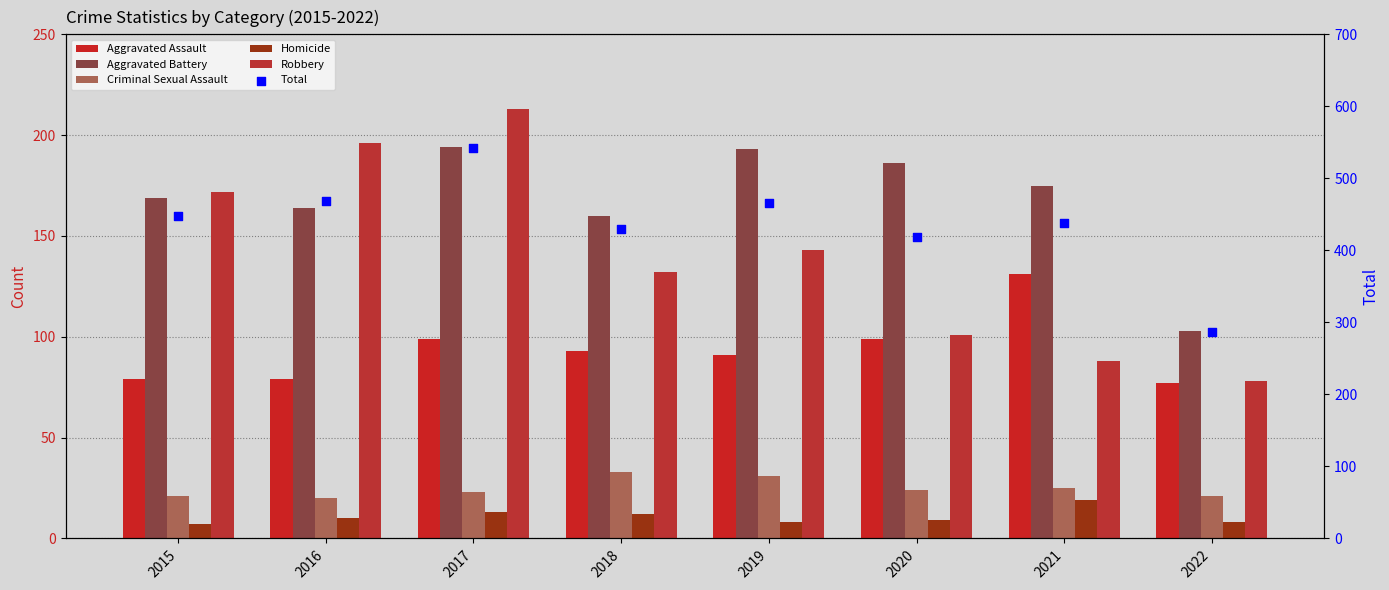

Which series has the largest total across all categories?

Total